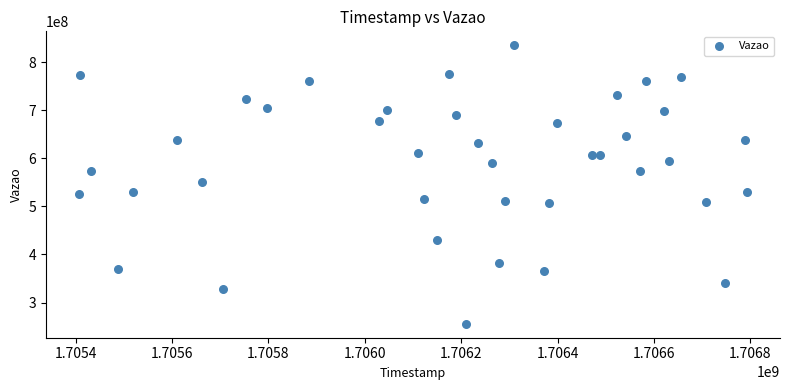

What is the range of Y values (max minus min)?

578967189